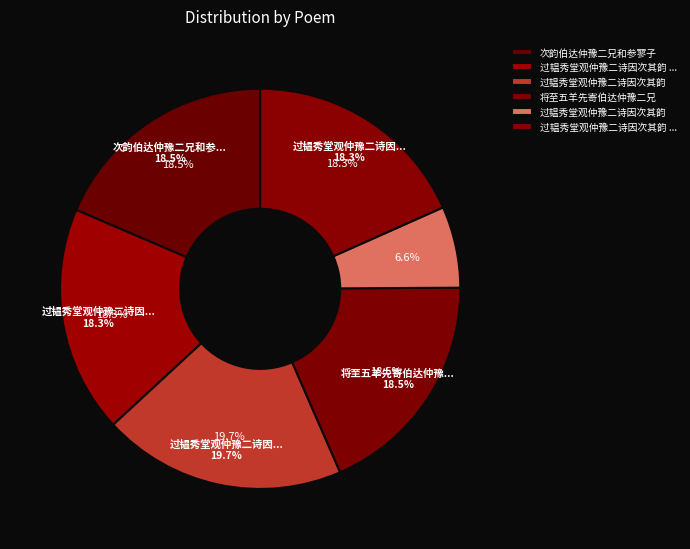

To the nearest percent, what portion does 过韫秀堂观仲豫二诗因次其韵 其一 represent?

18%